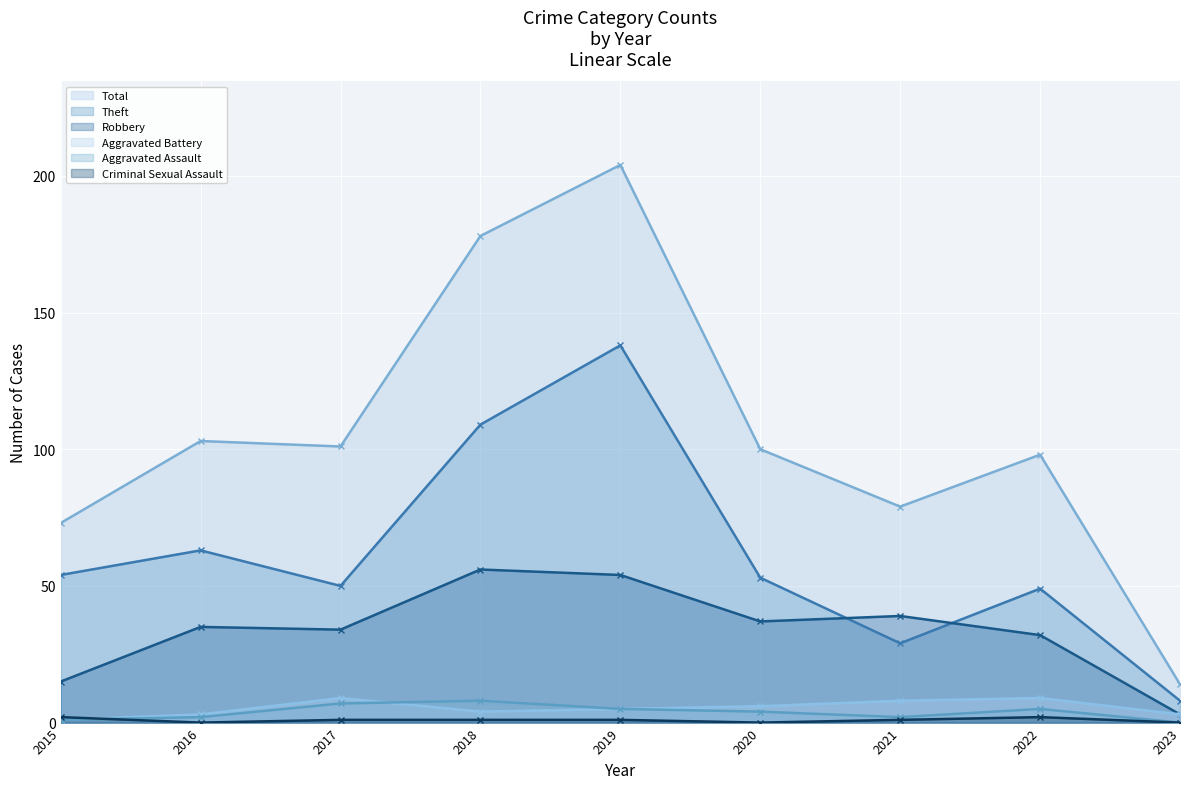

True or false: Total and Robbery cross at least once.

False